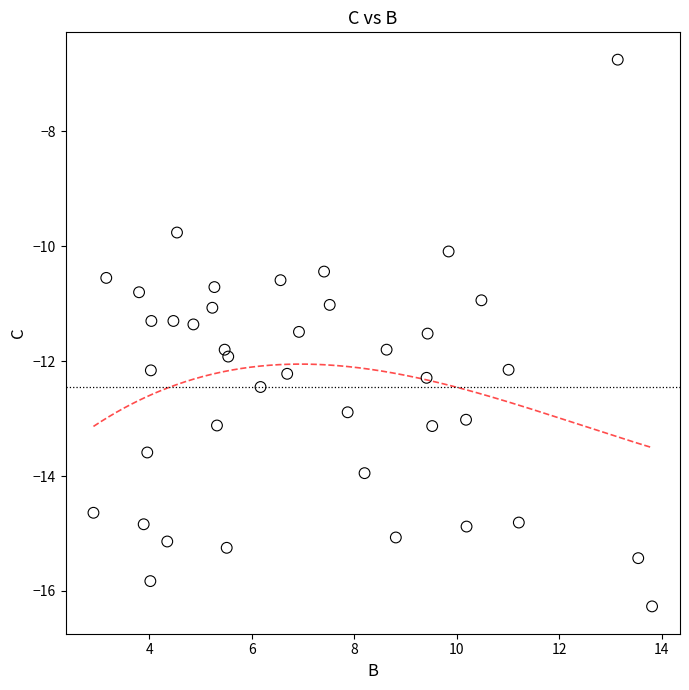

What is the range of X values (max minus min)?

10.9